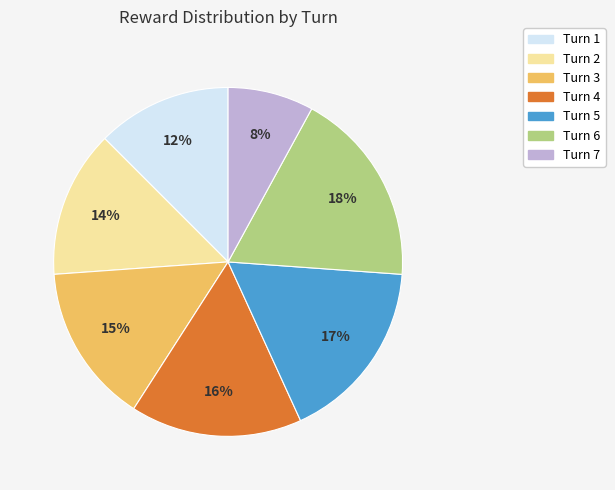

What is the smallest slice in the pie chart?

Turn 7